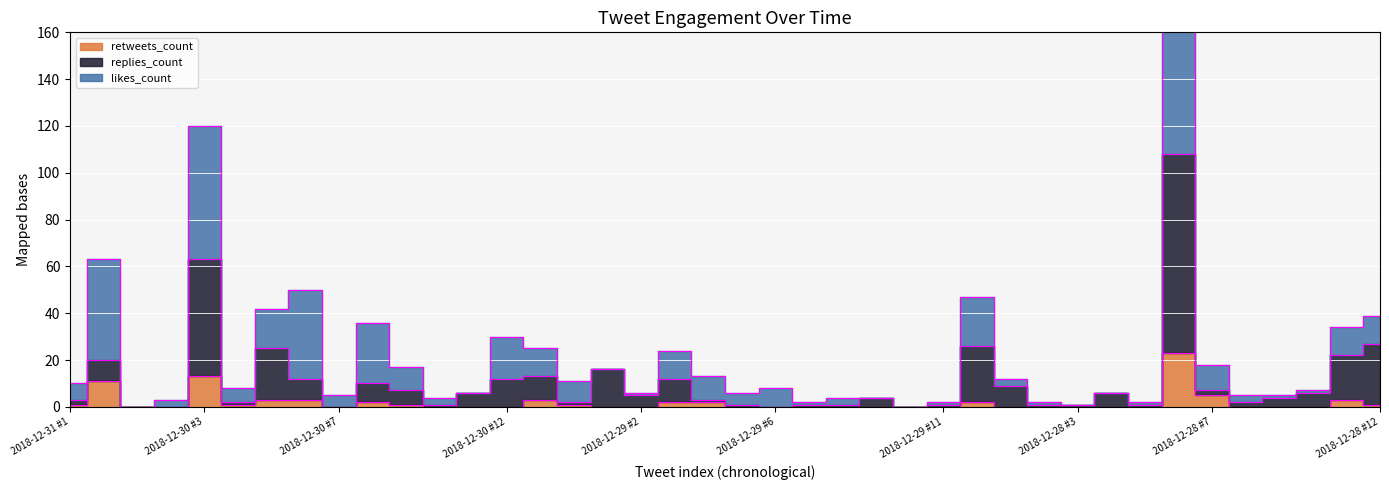

What is the sum of all retweets_count values?

77